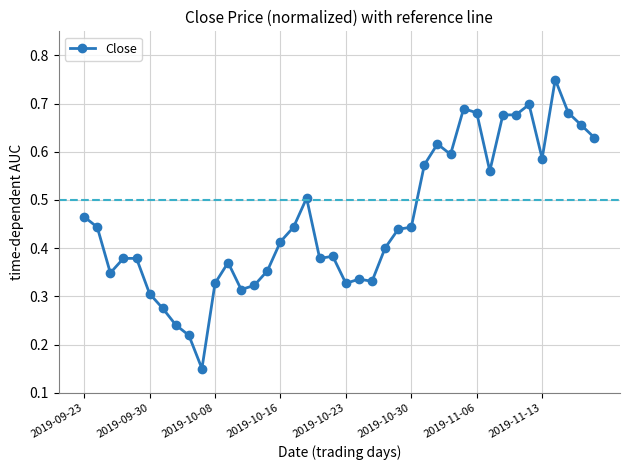

Count the values in the range 0 to 1.

40